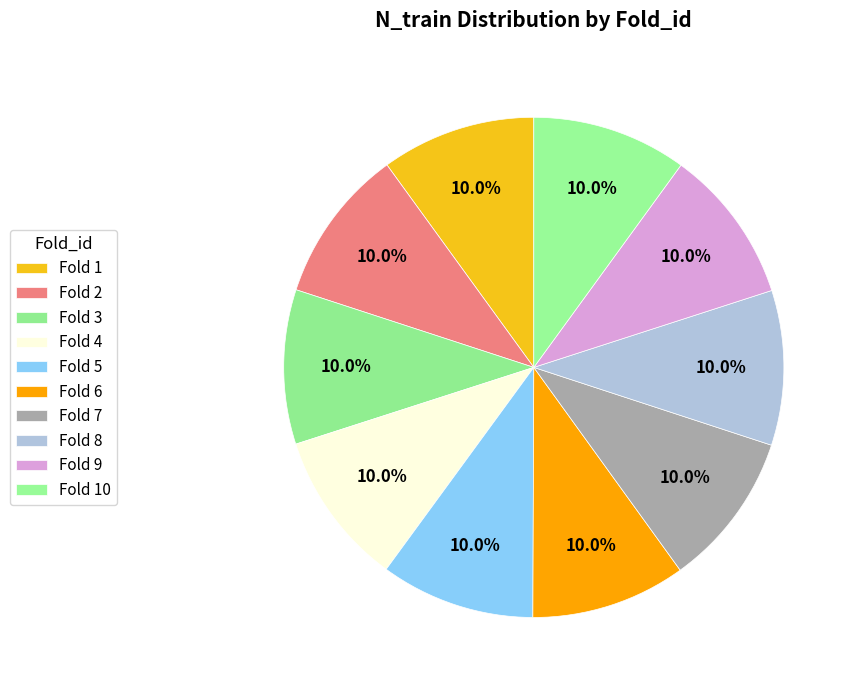

Rank the categories by value from highest to lowest.

6, 7, 8, 9, 10, 1, 2, 3, 4, 5